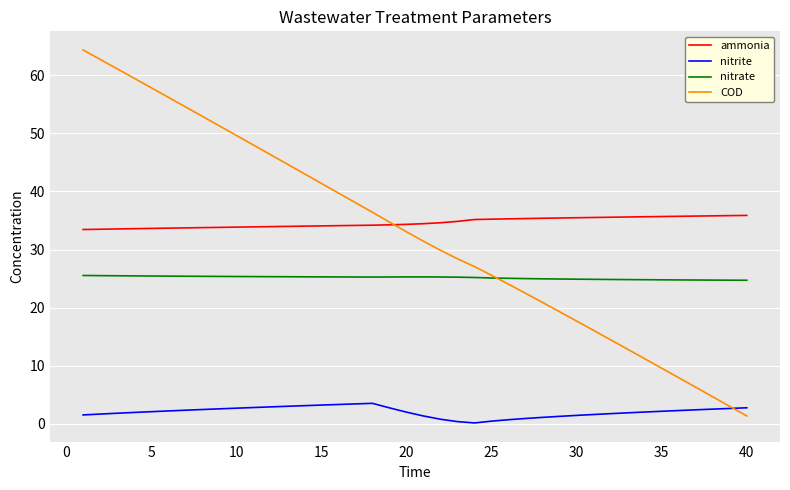

Which series has the widest spread of values?

COD